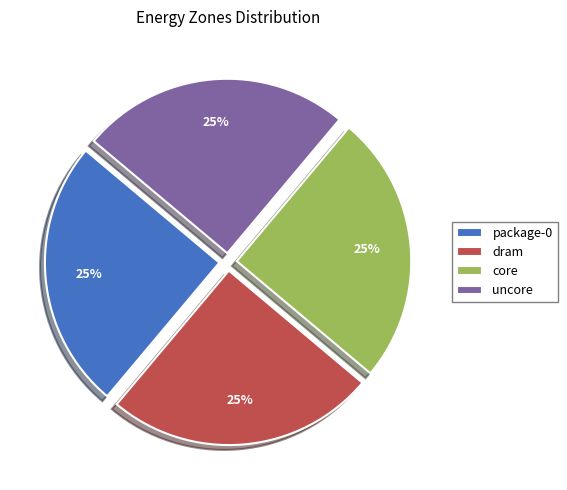

Is it true that package-0 is 25% of the pie?

True